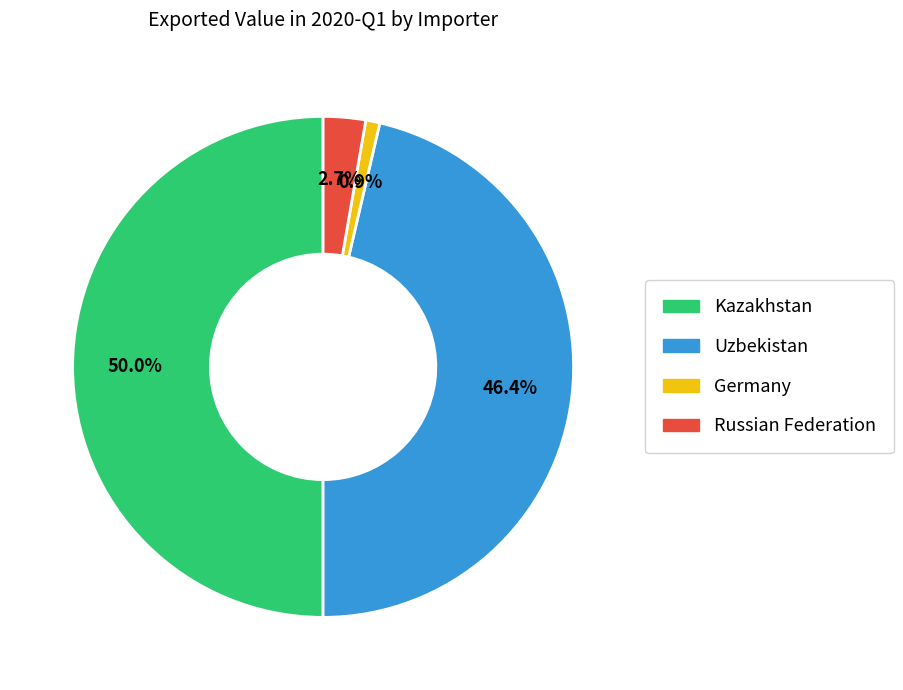

To the nearest percent, what percentage of the pie is Uzbekistan?

46%